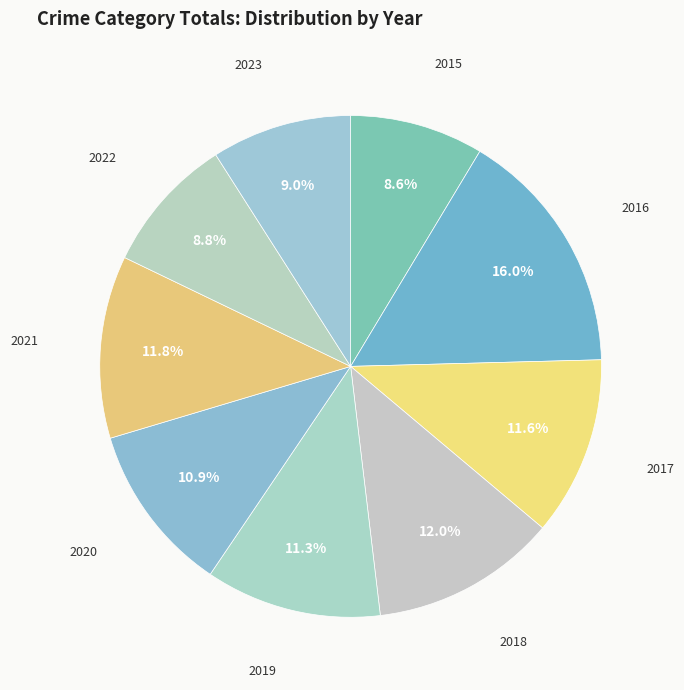

The 2017 slice represents 12% of the pie. True or false?

True